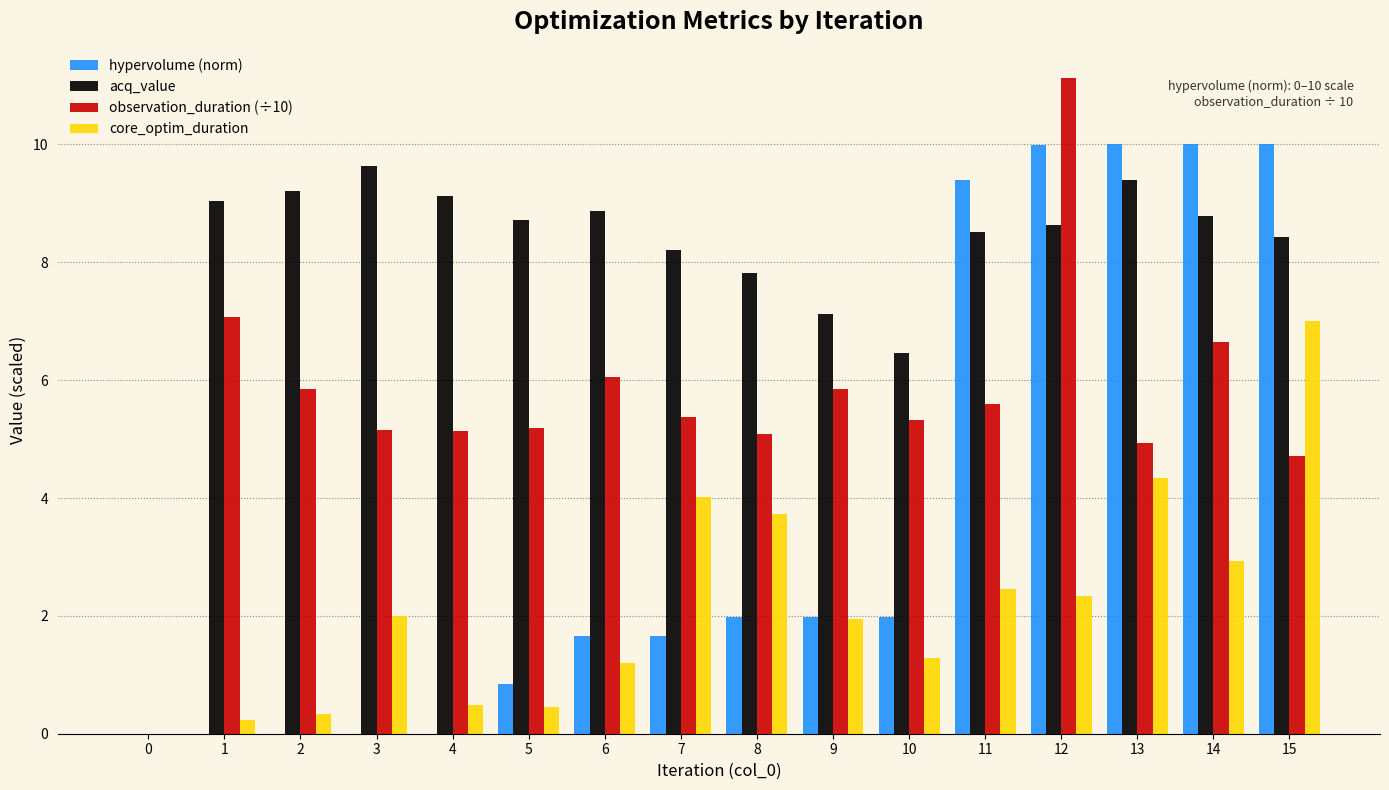

How many categories are shown in the chart?

16